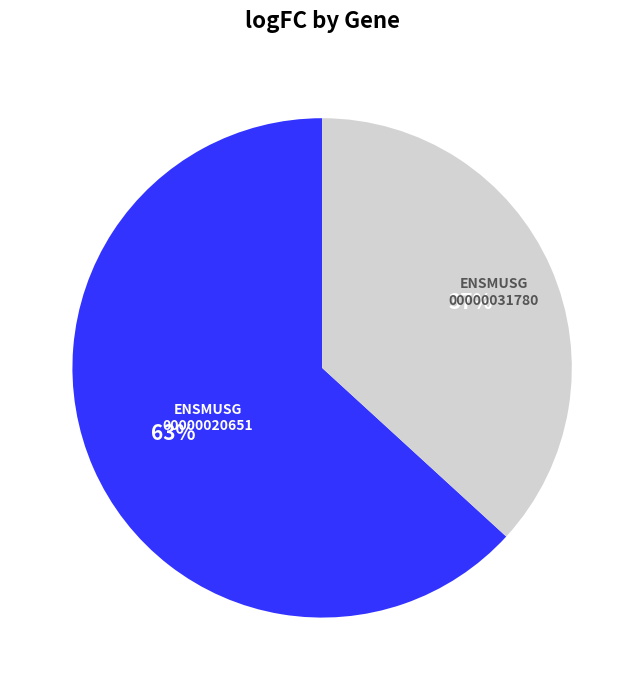

To the nearest percent, what is the difference between the largest and smallest slice percentages?

26%